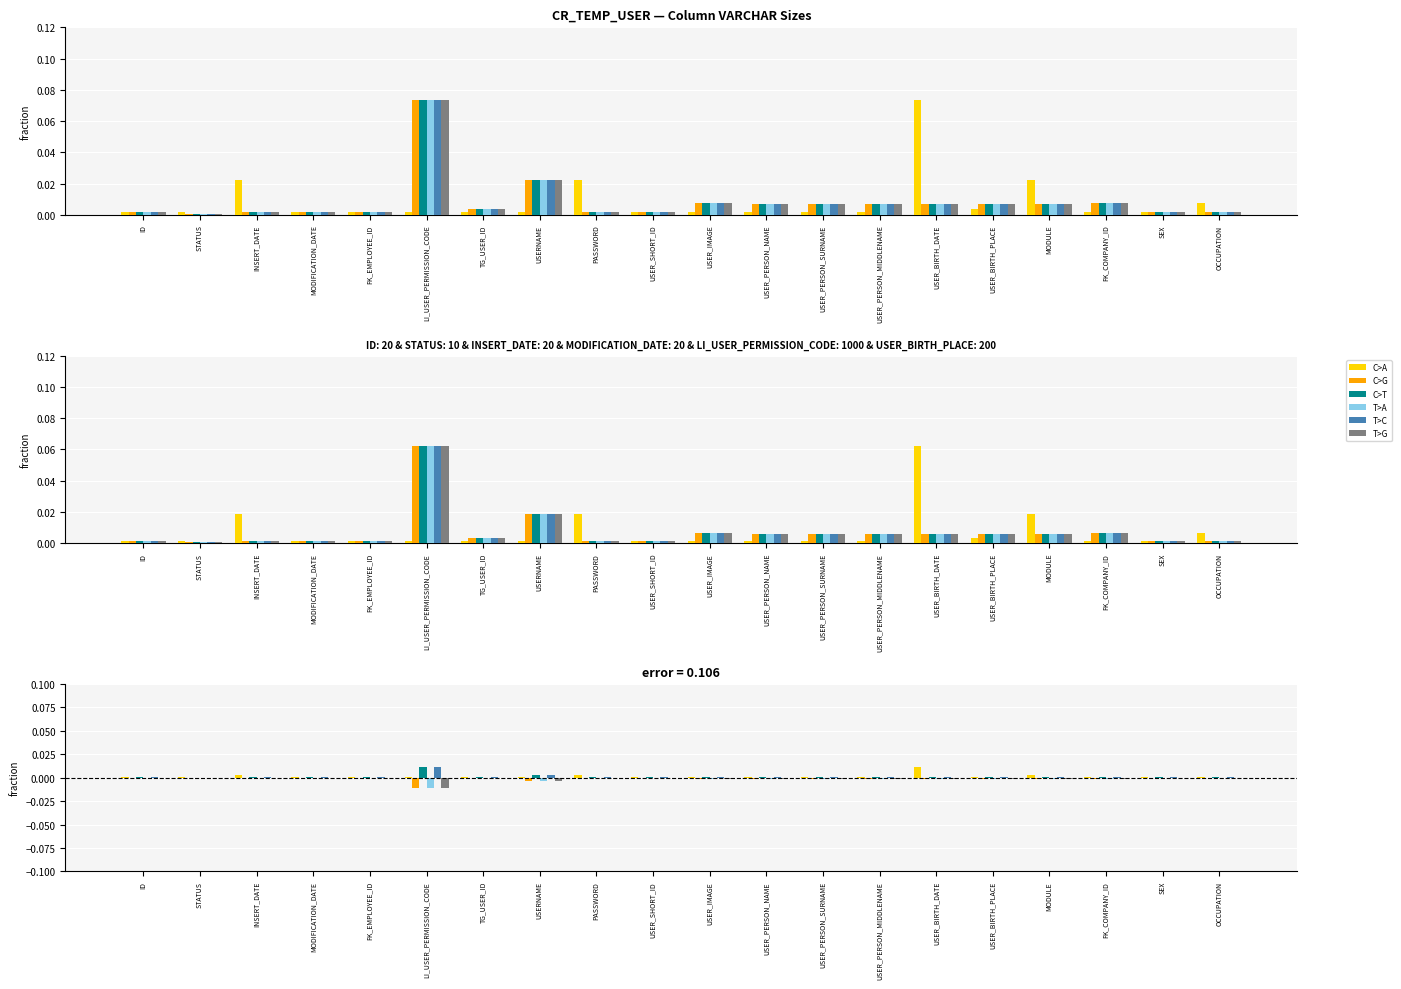

Rank the series by their maximum value, from lowest to highest.

C>G, T>A, T>G, C>A, C>T, T>C